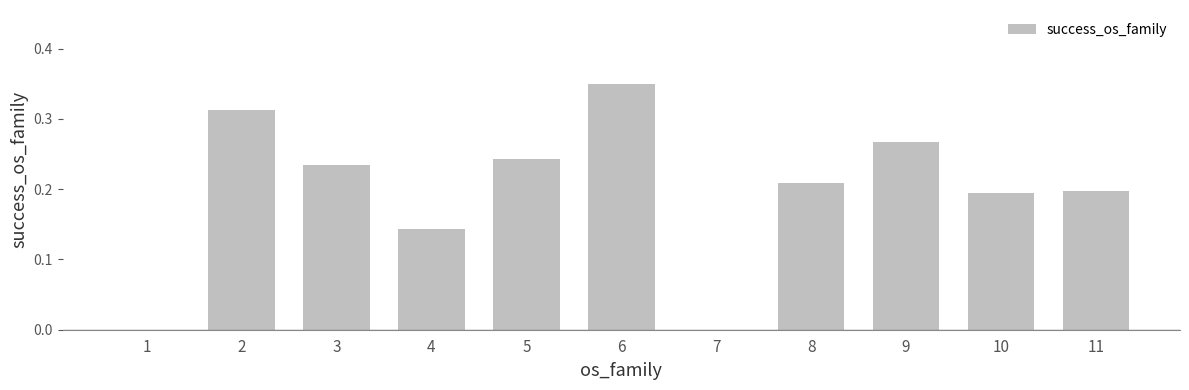

Which category has the highest value across all series?

6